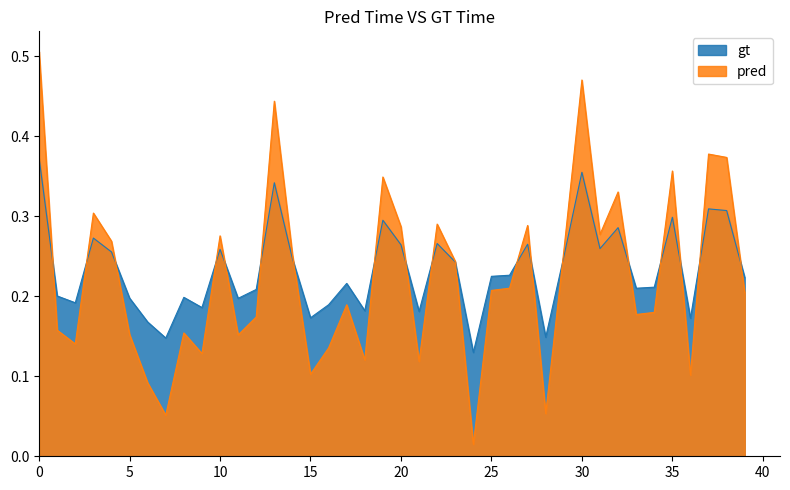

What is the total value across all series at 39?

0.4